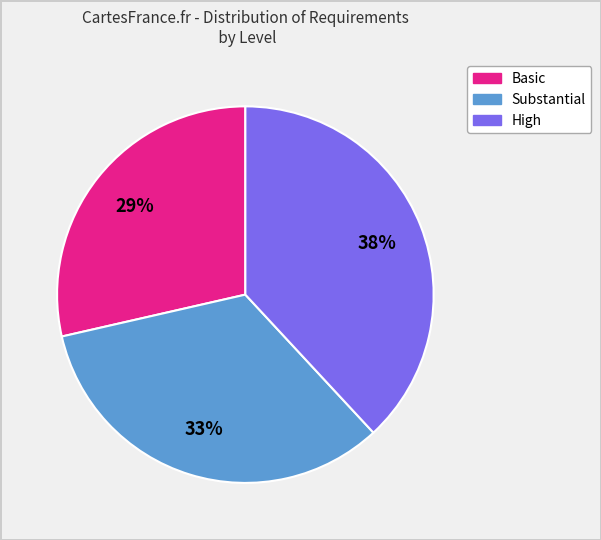

Does Basic represent more than half of the total?

No